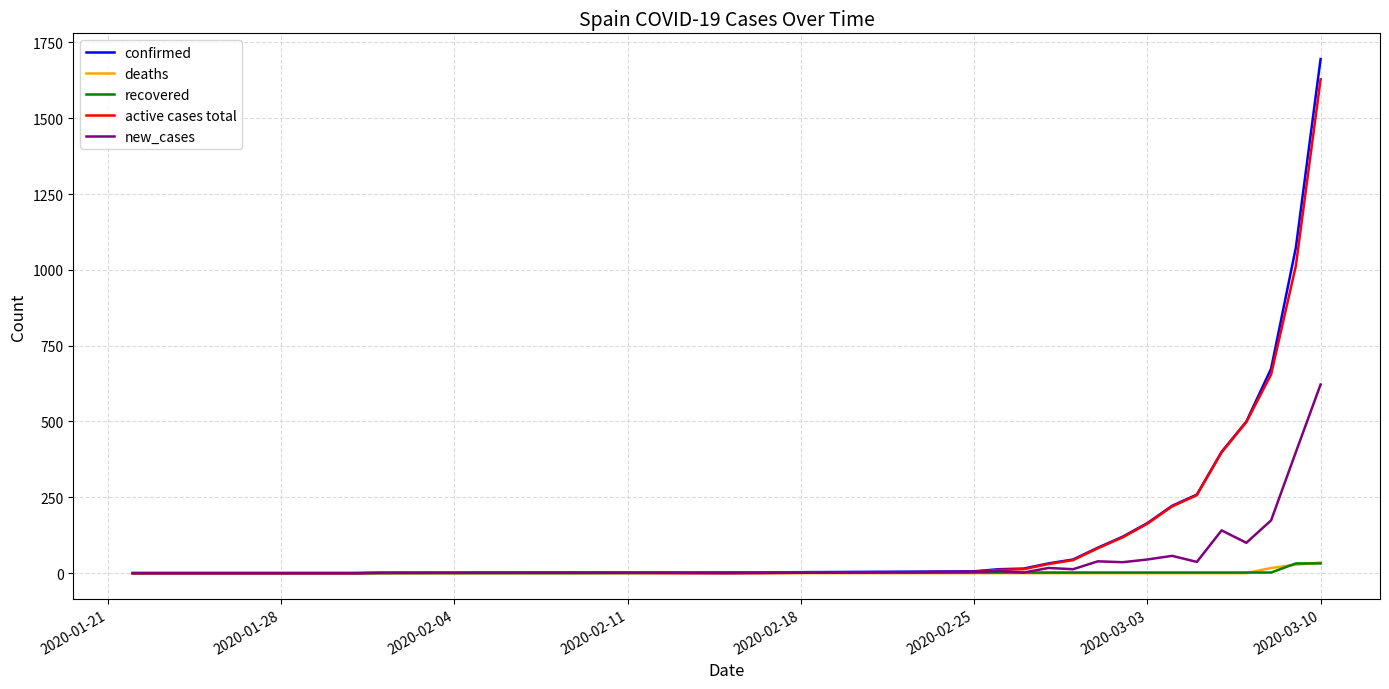

Which series has the largest range (max minus min)?

confirmed